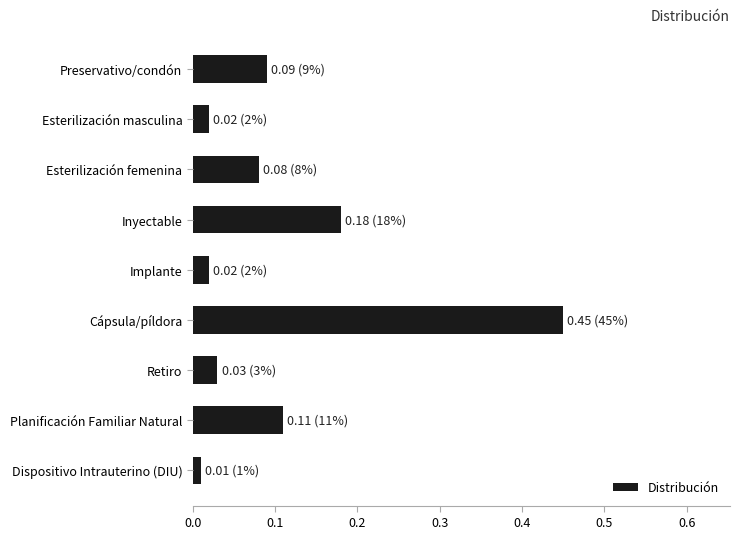

What is the change in value from Inyectable to Cápsula/píldora?

+0.3